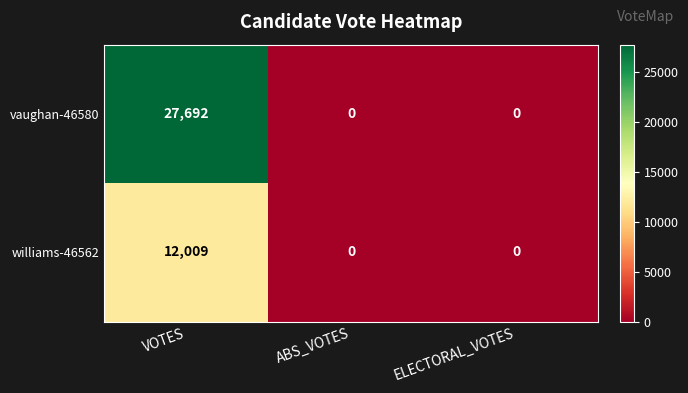

At how many categories does at least one series exceed 3542?

1